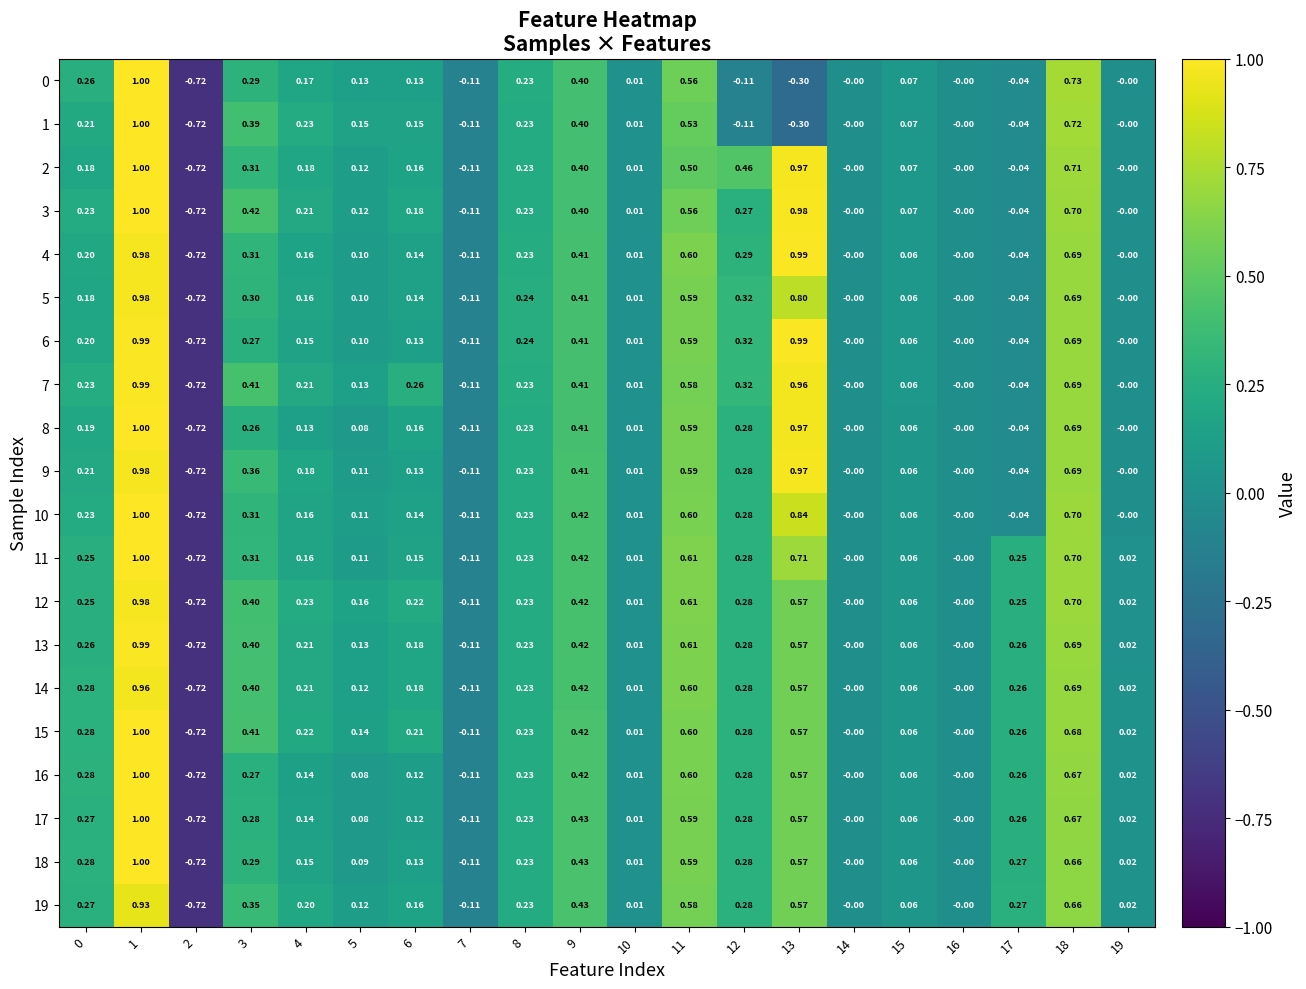

How many categories are shown in the chart?

20